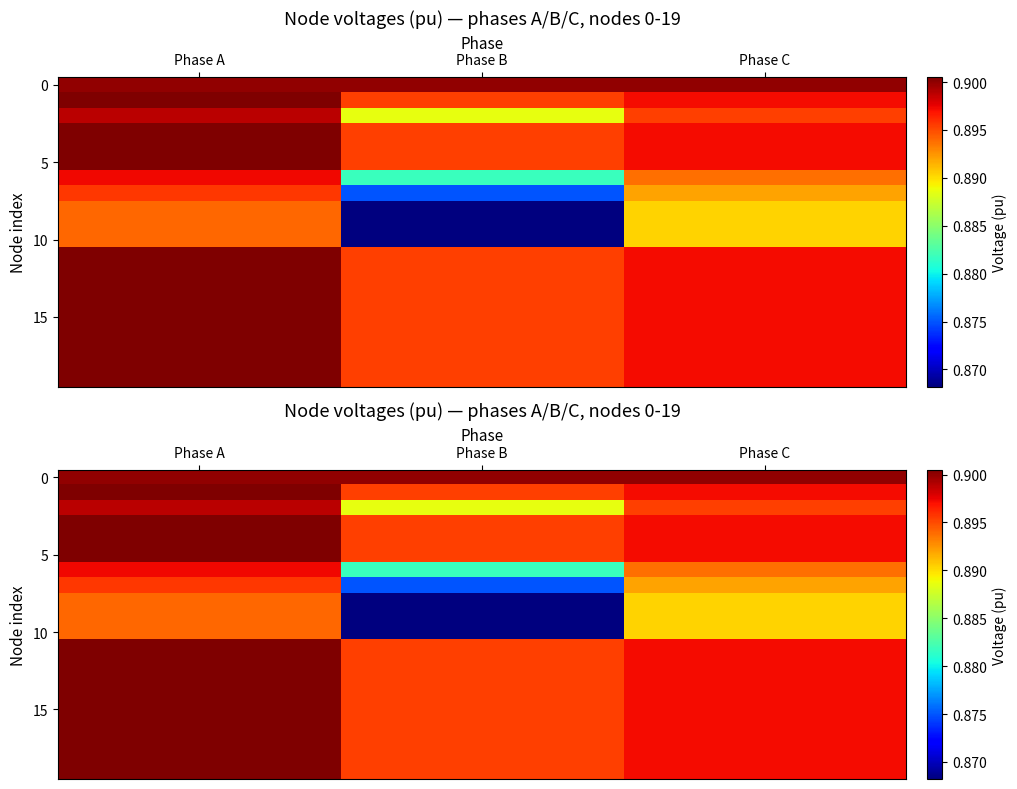

Which has a higher value, Phase C or Phase A?

Phase A